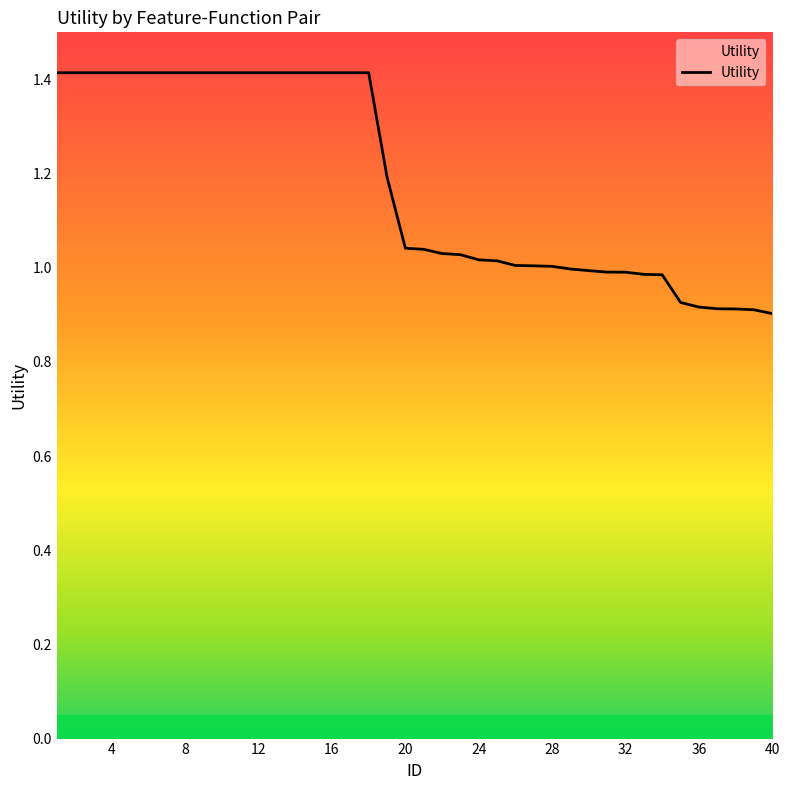

What is the maximum value shown in the chart?

1.4